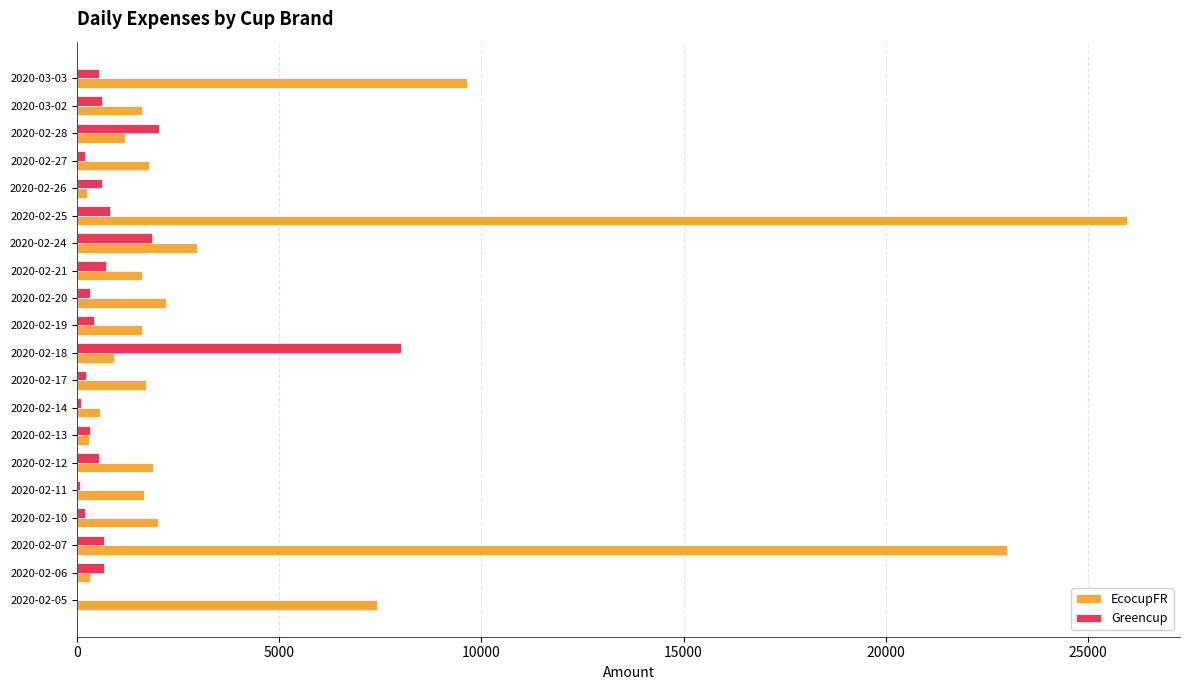

What is the sum of all EcocupFR values?

88648.3